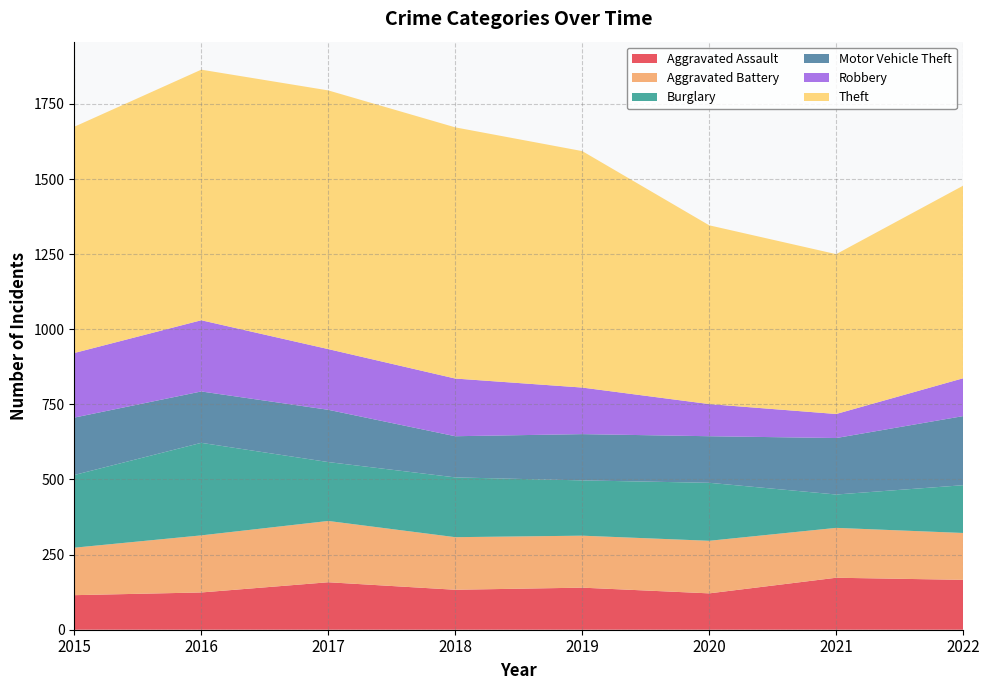

Reading left to right, transcribe all the data shown in this chart.

Aggravated Assault: 2015=115	2016=124	2017=158	2018=133	2019=140	2020=121	2021=173	2022=166
Aggravated Battery: 2015=158	2016=190	2017=204	2018=175	2019=173	2020=175	2021=166	2022=156
Burglary: 2015=242	2016=308	2017=196	2018=199	2019=184	2020=193	2021=111	2022=159
Motor Vehicle Theft: 2015=191	2016=171	2017=174	2018=137	2019=154	2020=155	2021=188	2022=230
Robbery: 2015=215	2016=237	2017=202	2018=192	2019=155	2020=107	2021=80	2022=126
Theft: 2015=753	2016=834	2017=861	2018=836	2019=787	2020=595	2021=532	2022=641